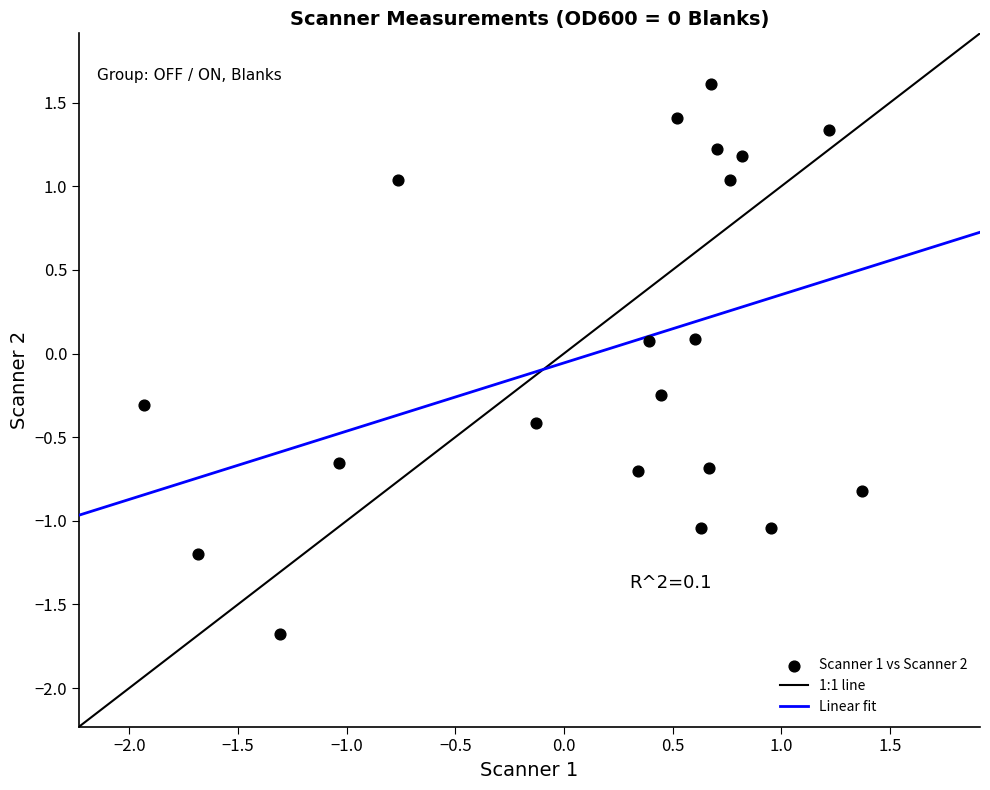

What is the range of Y values (max minus min)?

3.3